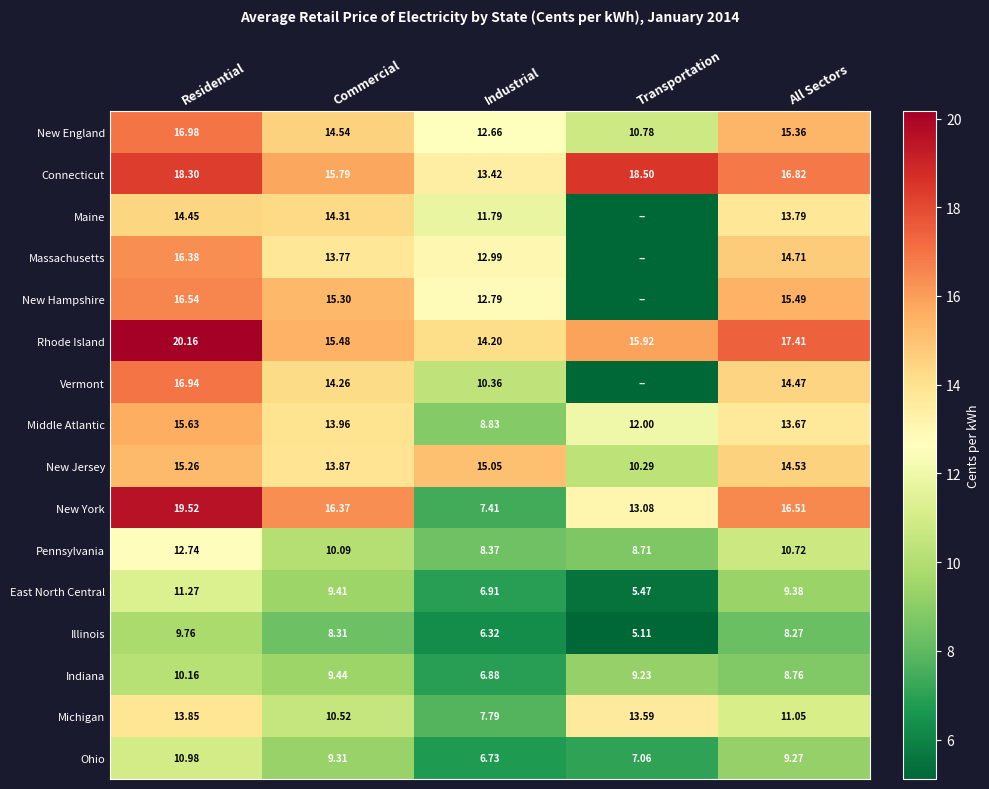

Rank the series at Industrial from lowest to highest value.

Illinois, Ohio, Indiana, East North Central, New York, Michigan, Pennsylvania, Middle Atlantic, Vermont, Maine, New England, New Hampshire, Massachusetts, Connecticut, Rhode Island, New Jersey